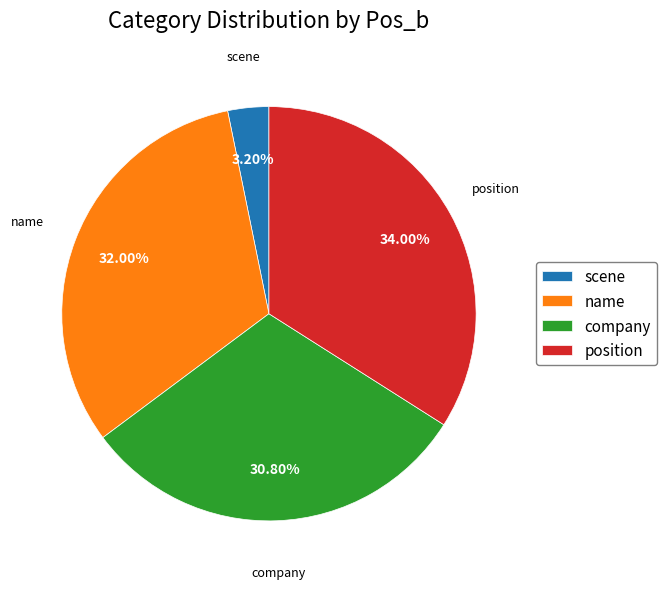

The name slice represents 40% of the pie. True or false?

False